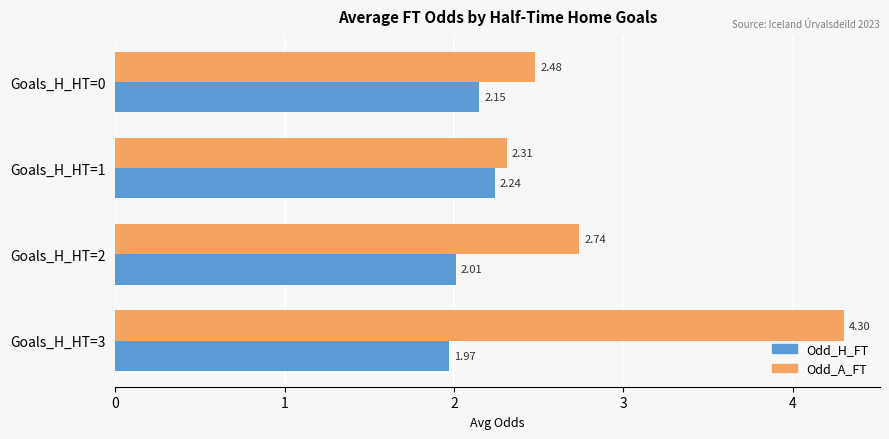

At which category is the sum across all series the highest?

Goals_H_HT=3